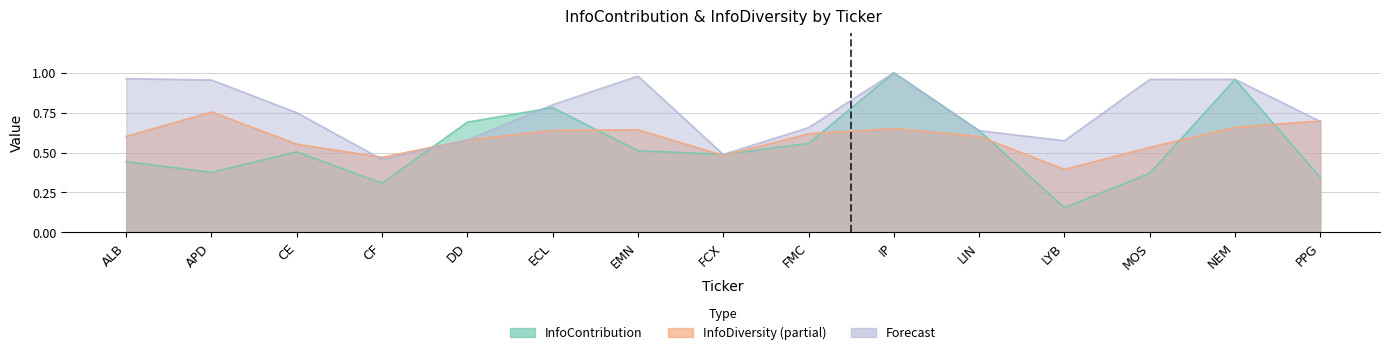

The value of InfoContribution at CF is 0.5. True or false?

False